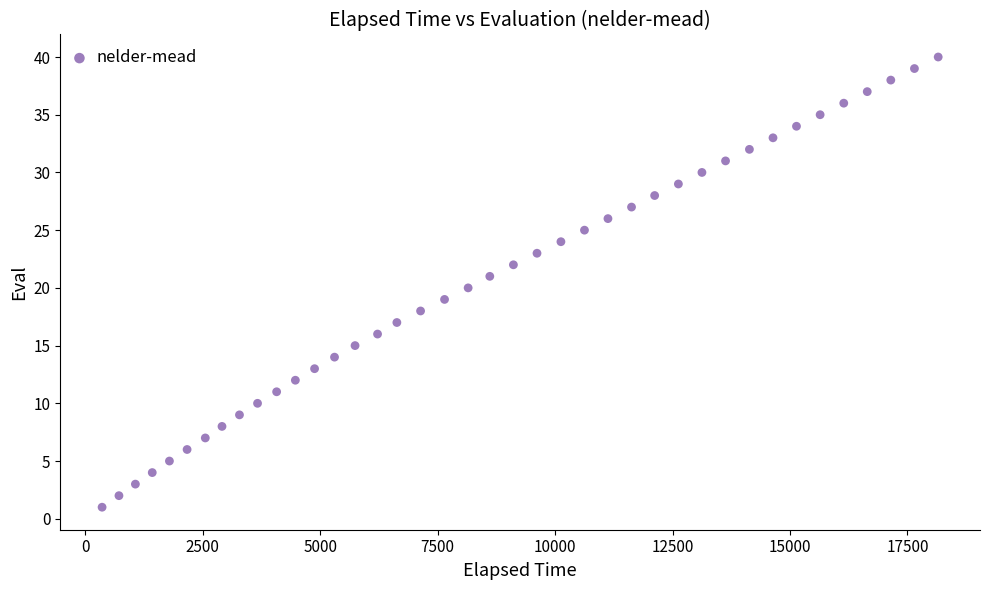

What is the range of Y values (max minus min)?

39